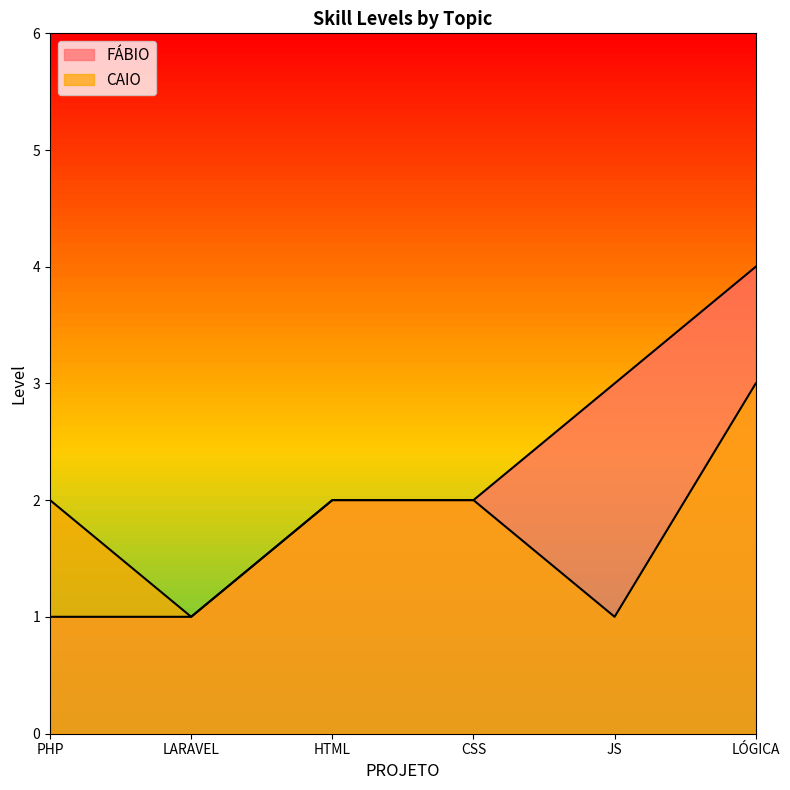

Which series has the largest total across all categories?

FÁBIO